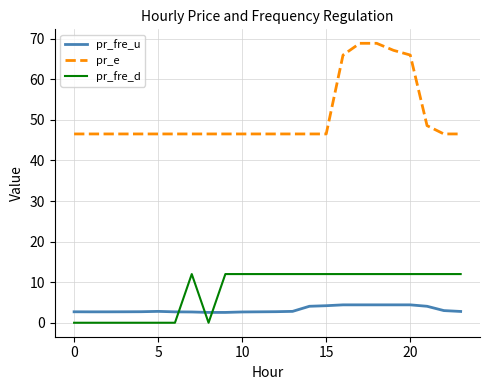

What is the maximum value for pr_fre_u?

4.4